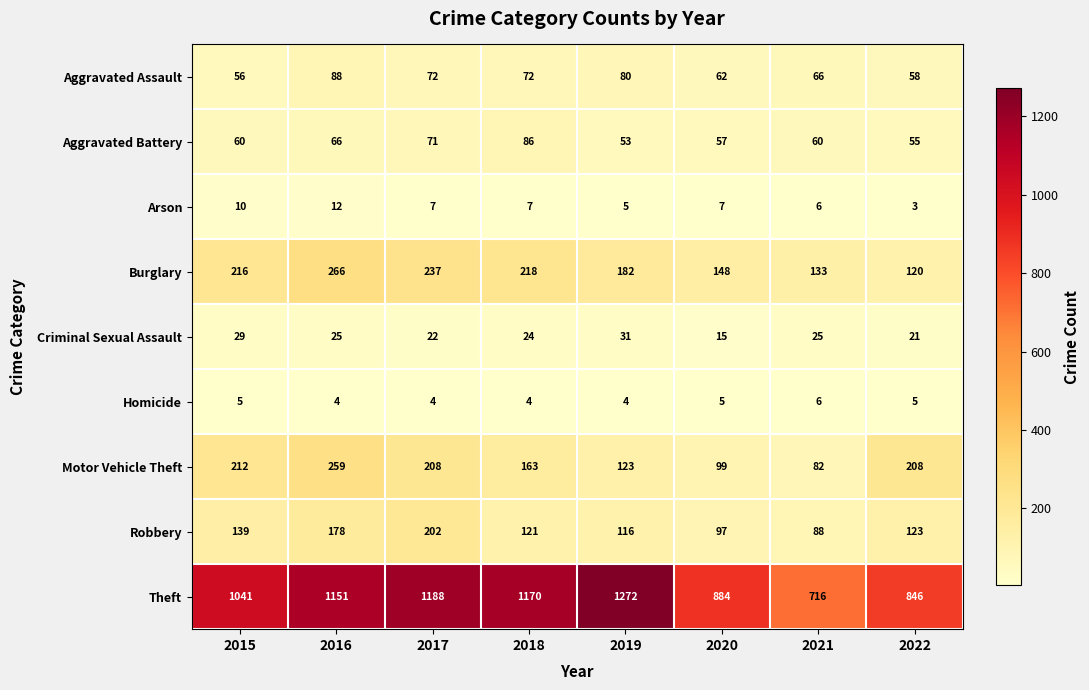

What is the difference between the highest and lowest values at 2017?

1184